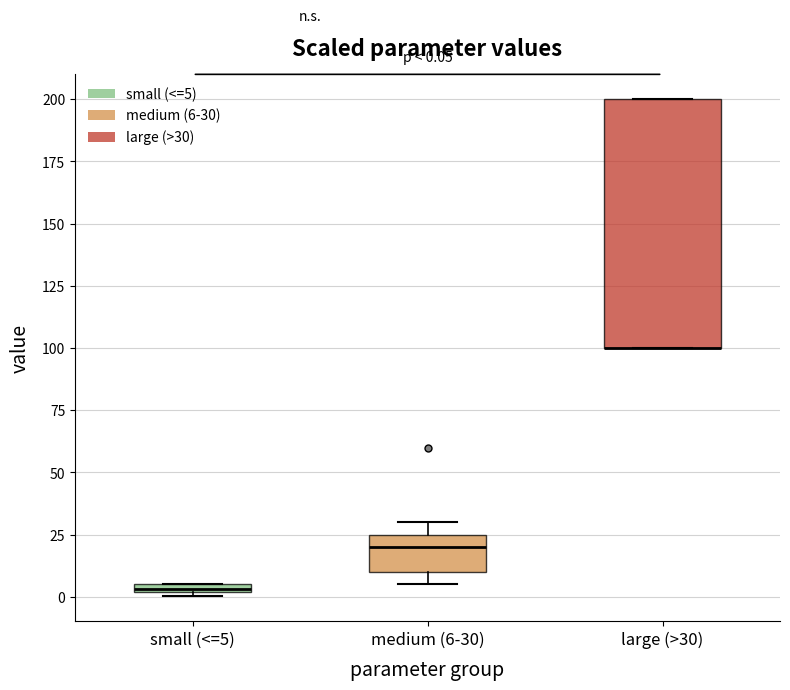

Comparing the boxes themselves (not the whiskers), which one is the tallest?

large (>30)